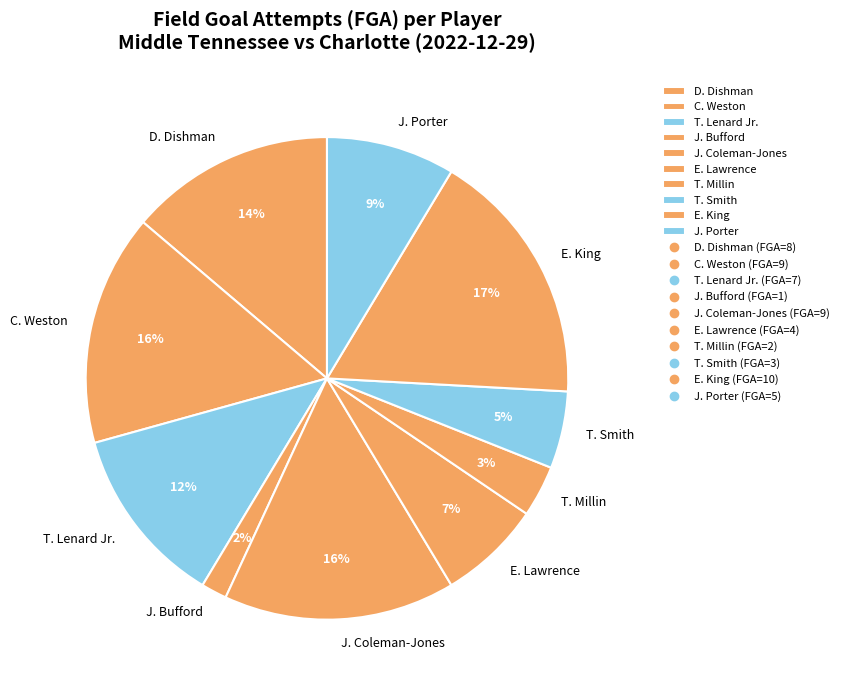

Which has a higher value, E. King or C. Weston?

E. King